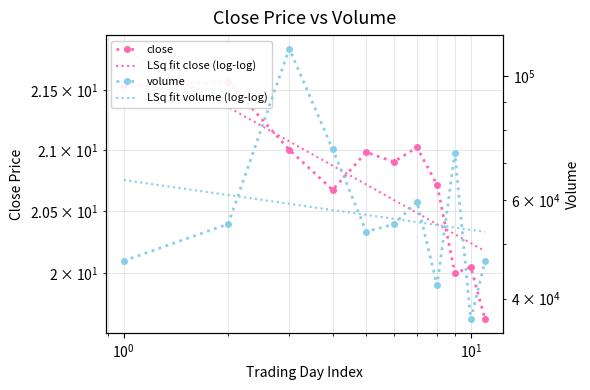

Is this an area chart (filled region under the line)?

No